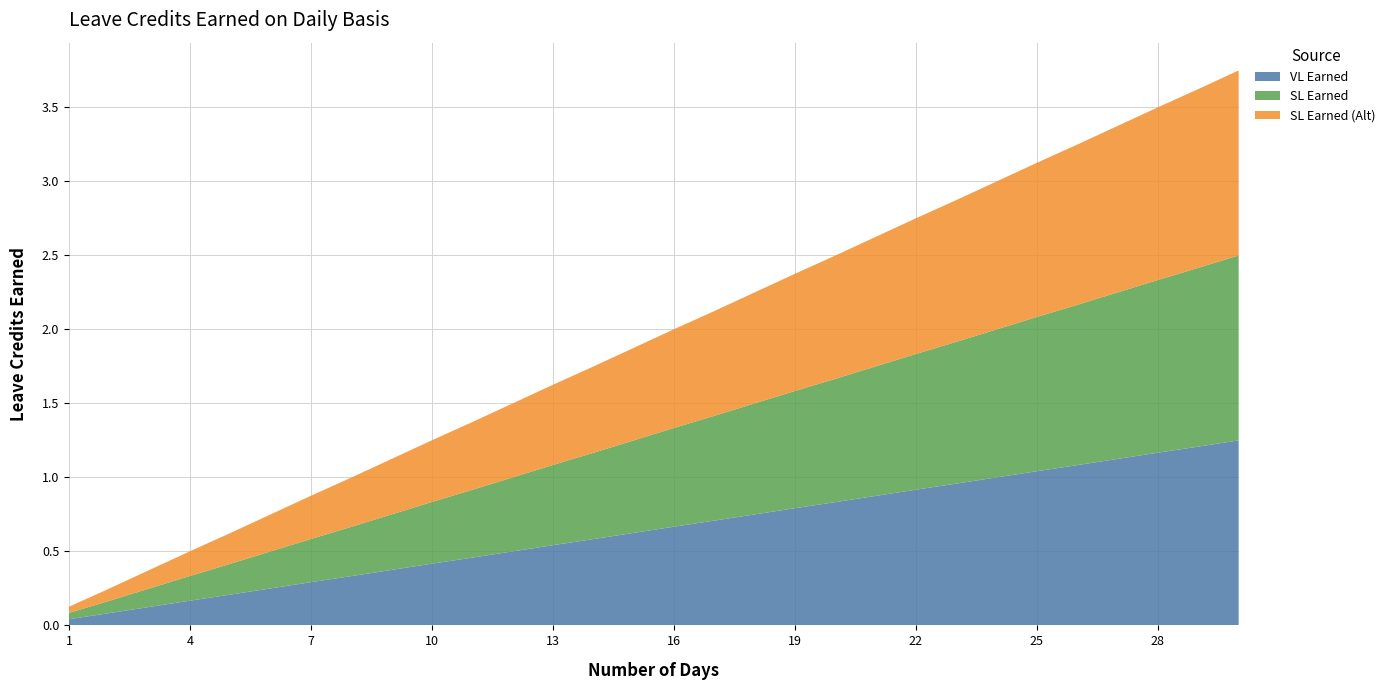

Reading left to right, list all the values displayed in this chart.

VL Earned: 1=0.0	2=0.1	3=0.1	4=0.2	5=0.2	6=0.2	7=0.3	8=0.3	9=0.4	10=0.4	11=0.5	12=0.5	13=0.5	14=0.6	15=0.6	16=0.7	17=0.7	18=0.8	19=0.8	20=0.8	21=0.9	22=0.9	23=1.0	24=1.0	25=1.0	26=1.1	27=1.1	28=1.2	29=1.2	30=1.2
SL Earned: 1=0.0	2=0.1	3=0.1	4=0.2	5=0.2	6=0.2	7=0.3	8=0.3	9=0.4	10=0.4	11=0.5	12=0.5	13=0.5	14=0.6	15=0.6	16=0.7	17=0.7	18=0.8	19=0.8	20=0.8	21=0.9	22=0.9	23=1.0	24=1.0	25=1.0	26=1.1	27=1.1	28=1.2	29=1.2	30=1.2
SL Earned (Alt): 1=0.0	2=0.1	3=0.1	4=0.2	5=0.2	6=0.2	7=0.3	8=0.3	9=0.4	10=0.4	11=0.5	12=0.5	13=0.5	14=0.6	15=0.6	16=0.7	17=0.7	18=0.8	19=0.8	20=0.8	21=0.9	22=0.9	23=1.0	24=1.0	25=1.0	26=1.1	27=1.1	28=1.2	29=1.2	30=1.2